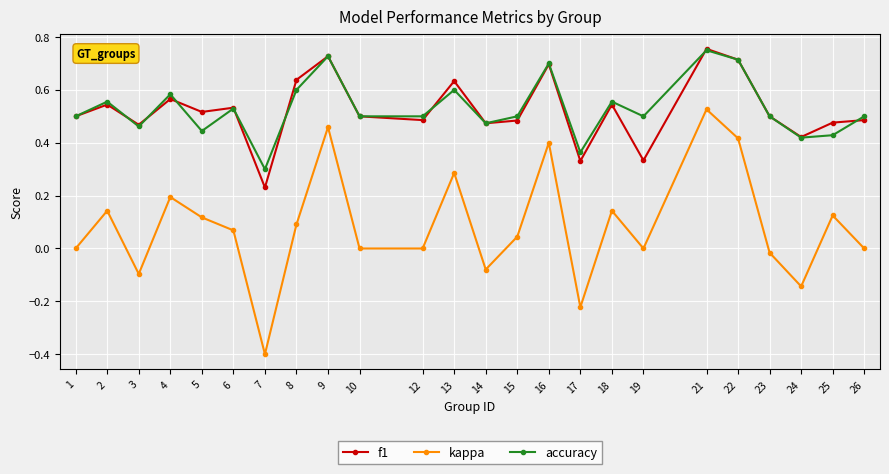

What are all the series names shown in the legend?

f1, kappa, accuracy